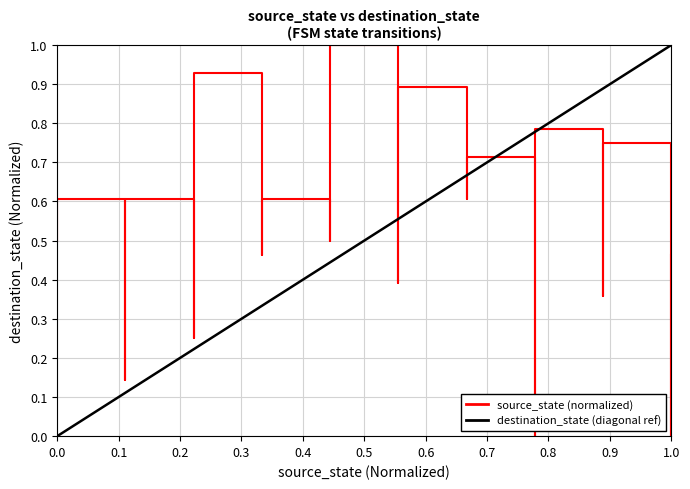

What is the highest value of the destination_state (diagonal ref) series?

1.0